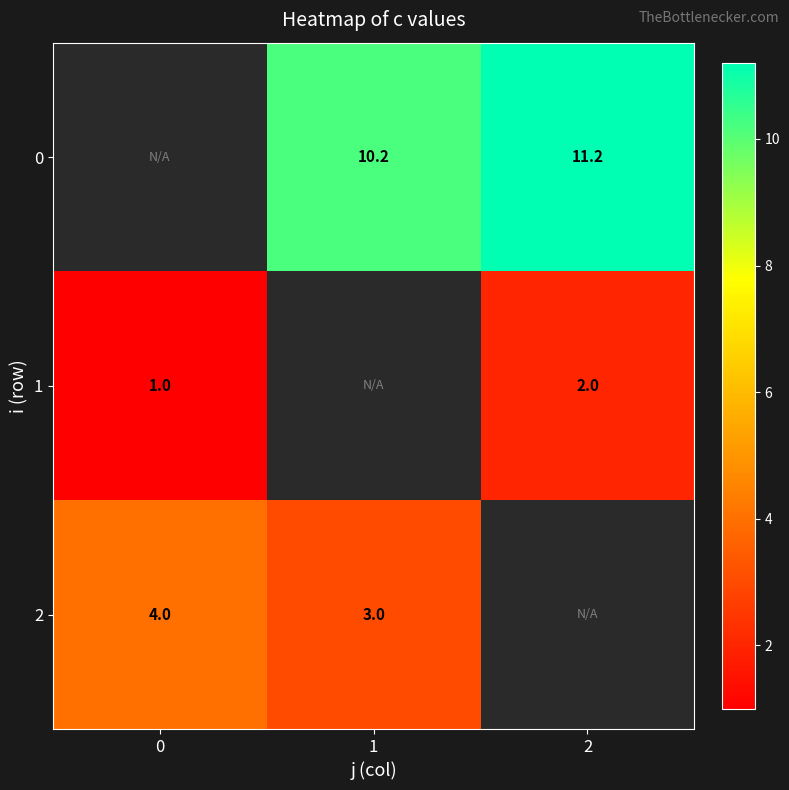

The value of 2 at 0 is 5.9. True or false?

False